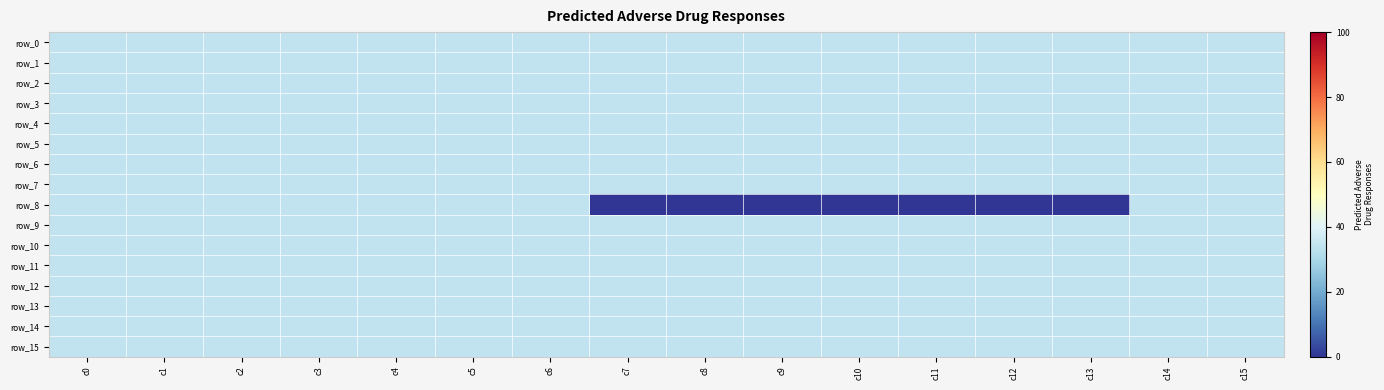

Reading right to left, what are all the values shown in this chart?

row_0: c15=34	c14=34	c13=34	c12=34	c11=34	c10=34	c9=34	c8=34	c7=34	c6=34	c5=34	c4=34	c3=34	c2=34	c1=34	c0=34
row_1: c15=34	c14=34	c13=34	c12=34	c11=34	c10=34	c9=34	c8=34	c7=34	c6=34	c5=34	c4=34	c3=34	c2=34	c1=34	c0=34
row_2: c15=34	c14=34	c13=34	c12=34	c11=34	c10=34	c9=34	c8=34	c7=34	c6=34	c5=34	c4=34	c3=34	c2=34	c1=34	c0=34
row_3: c15=34	c14=34	c13=34	c12=34	c11=34	c10=34	c9=34	c8=34	c7=34	c6=34	c5=34	c4=34	c3=34	c2=34	c1=34	c0=34
row_4: c15=34	c14=34	c13=34	c12=34	c11=34	c10=34	c9=34	c8=34	c7=34	c6=34	c5=34	c4=34	c3=34	c2=34	c1=34	c0=34
row_5: c15=34	c14=34	c13=34	c12=34	c11=34	c10=34	c9=34	c8=34	c7=34	c6=34	c5=34	c4=34	c3=34	c2=34	c1=34	c0=34
row_6: c15=34	c14=34	c13=34	c12=34	c11=34	c10=34	c9=34	c8=34	c7=34	c6=34	c5=34	c4=34	c3=34	c2=34	c1=34	c0=34
row_7: c15=34	c14=34	c13=34	c12=34	c11=34	c10=34	c9=34	c8=34	c7=34	c6=34	c5=34	c4=34	c3=34	c2=34	c1=34	c0=34
row_8: c15=34	c14=34	c13=0	c12=0	c11=0	c10=0	c9=0	c8=0	c7=0	c6=34	c5=34	c4=34	c3=34	c2=34	c1=34	c0=34
row_9: c15=34	c14=34	c13=34	c12=34	c11=34	c10=34	c9=34	c8=34	c7=34	c6=34	c5=34	c4=34	c3=34	c2=34	c1=34	c0=34
row_10: c15=34	c14=34	c13=34	c12=34	c11=34	c10=34	c9=34	c8=34	c7=34	c6=34	c5=34	c4=34	c3=34	c2=34	c1=34	c0=34
row_11: c15=34	c14=34	c13=34	c12=34	c11=34	c10=34	c9=34	c8=34	c7=34	c6=34	c5=34	c4=34	c3=34	c2=34	c1=34	c0=34
row_12: c15=34	c14=34	c13=34	c12=34	c11=34	c10=34	c9=34	c8=34	c7=34	c6=34	c5=34	c4=34	c3=34	c2=34	c1=34	c0=34
row_13: c15=34	c14=34	c13=34	c12=34	c11=34	c10=34	c9=34	c8=34	c7=34	c6=34	c5=34	c4=34	c3=34	c2=34	c1=34	c0=34
row_14: c15=34	c14=34	c13=34	c12=34	c11=34	c10=34	c9=34	c8=34	c7=34	c6=34	c5=34	c4=34	c3=34	c2=34	c1=34	c0=34
row_15: c15=34	c14=34	c13=34	c12=34	c11=34	c10=34	c9=34	c8=34	c7=34	c6=34	c5=34	c4=34	c3=34	c2=34	c1=34	c0=34